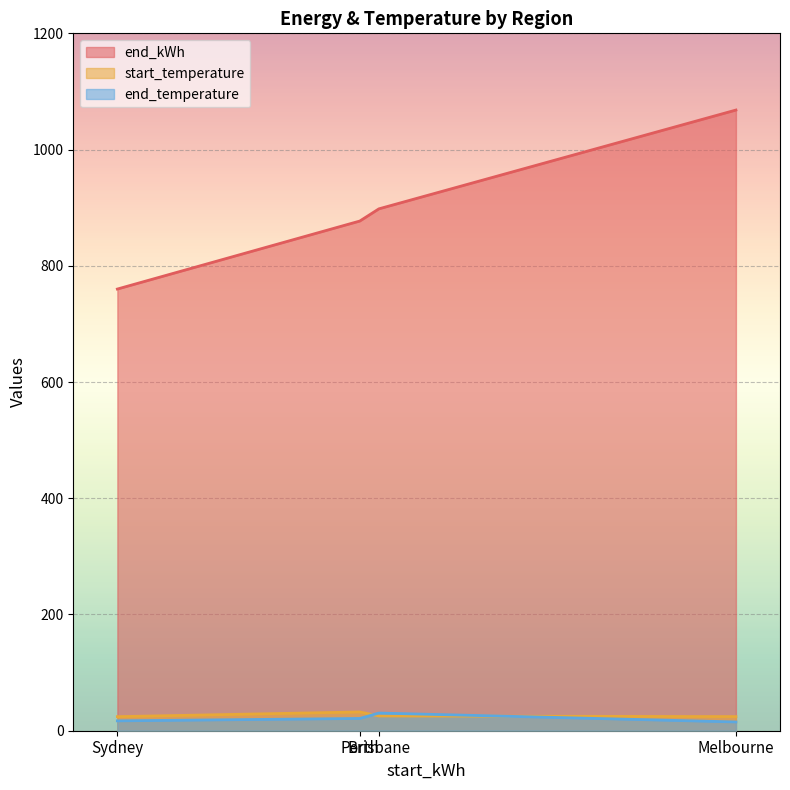

Where is the first local maximum for start_temperature?

Perth